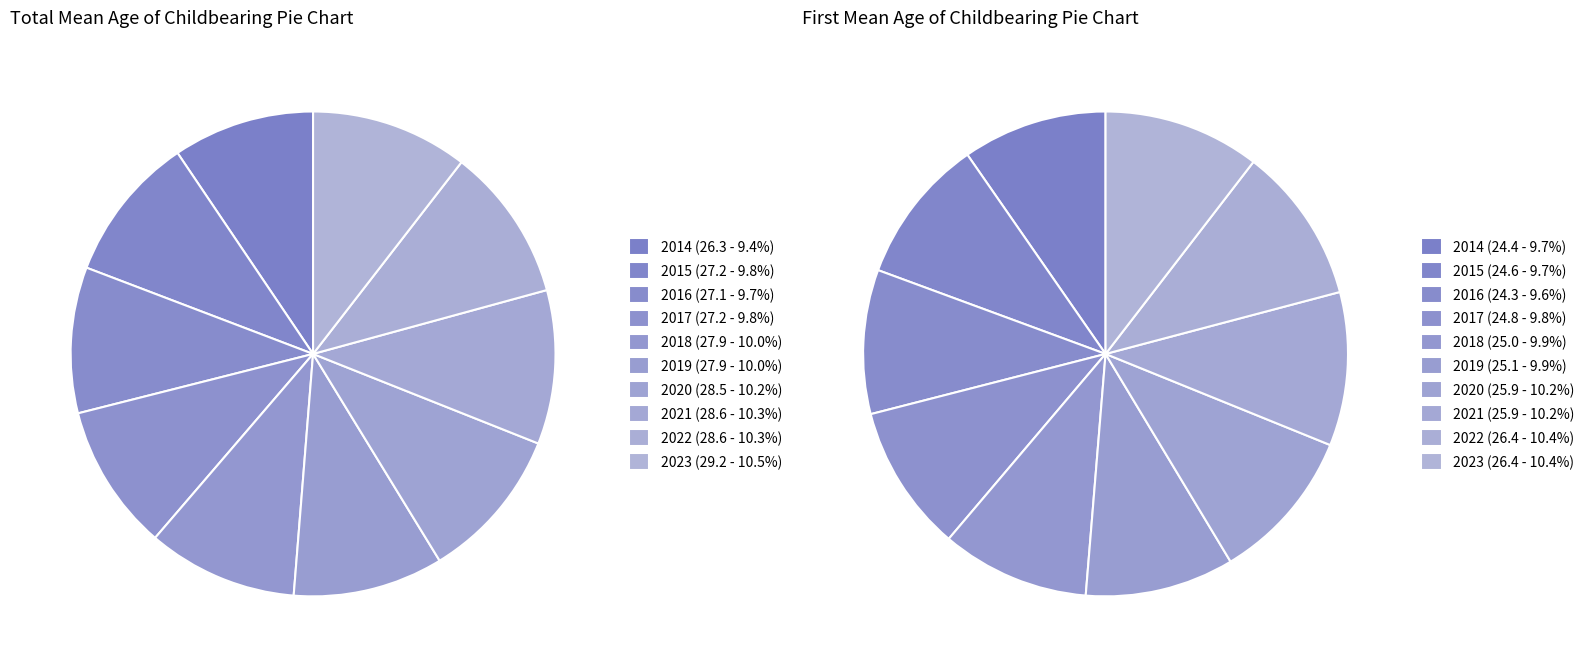

To the nearest percent, what portion does 2020 represent?

10%